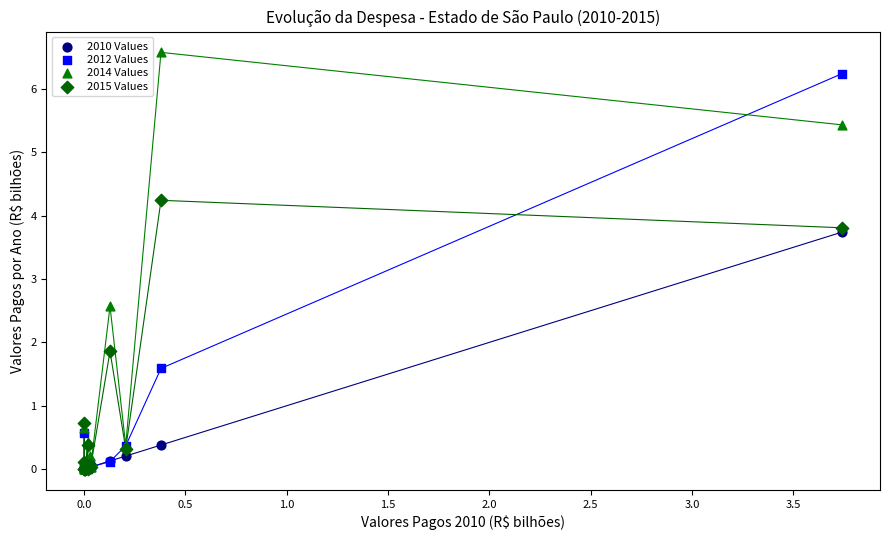

Across all series, what Y value is closest to 3?

2.6